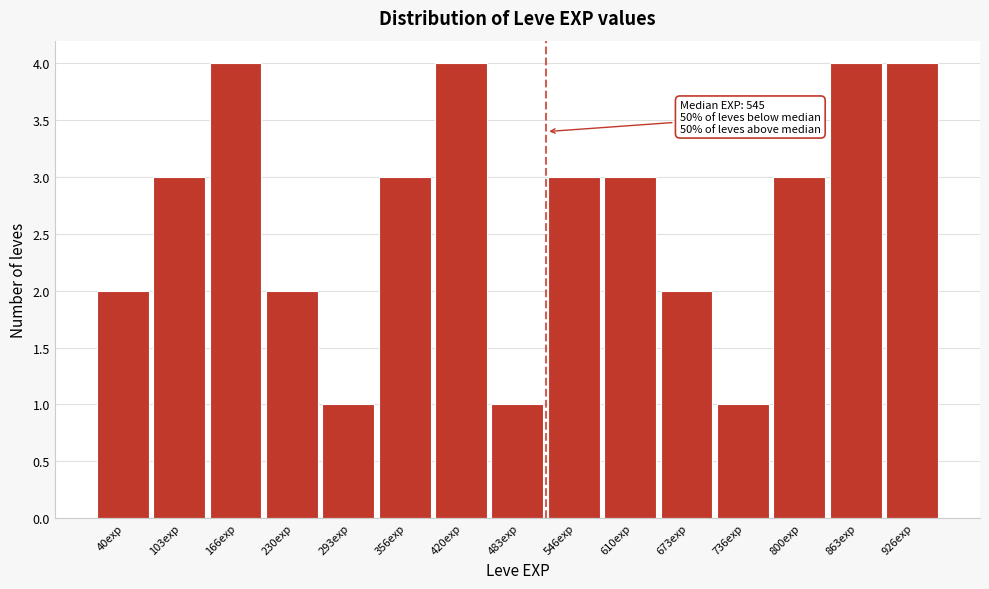

Reading left to right, transcribe all the data shown in this chart.

40exp=2	103exp=3	166exp=4	230exp=2	293exp=1	356exp=3	420exp=4	483exp=1	546exp=3	610exp=3	673exp=2	736exp=1	800exp=3	863exp=4	926exp=4